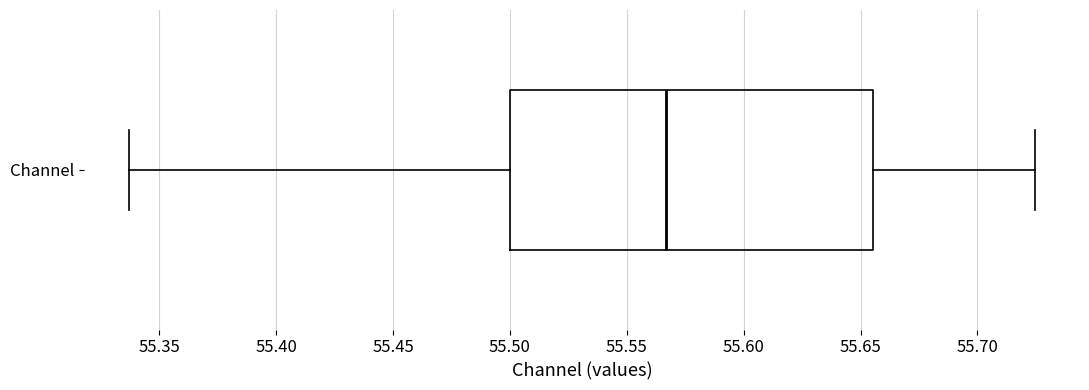

Where is the left edge of the box for Channel on the x-axis? The values are not printed on the chart, so give them approximately, as read against the axis.

55.500